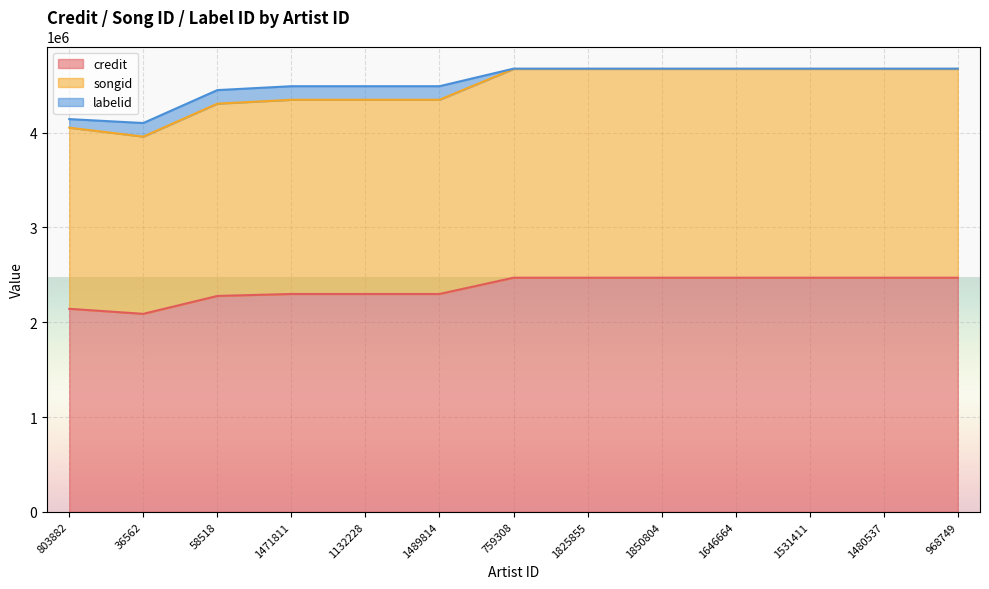

What is the difference between the second highest and second lowest values in the credit series?

327764